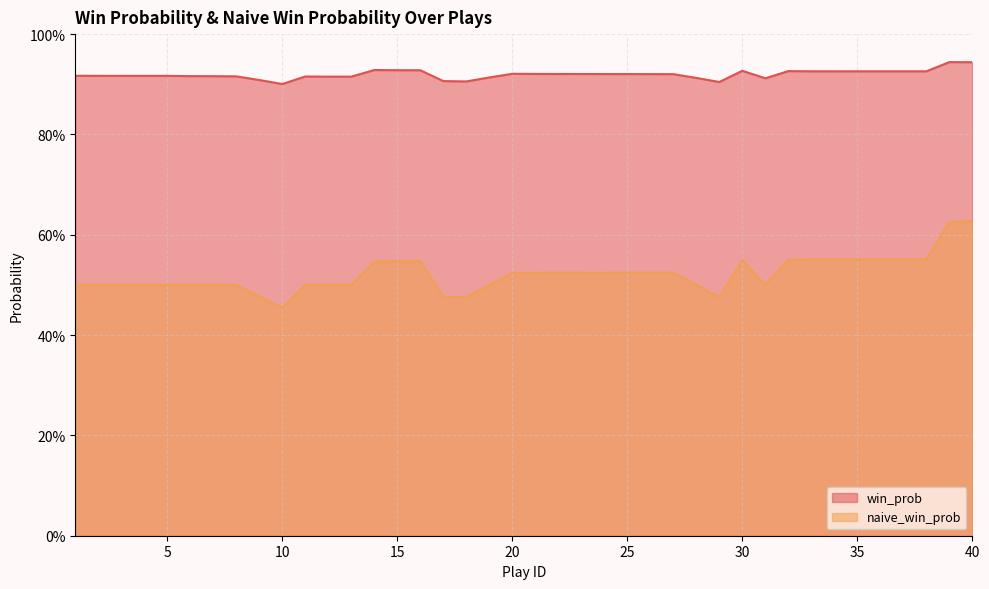

Rank the series at 8 from highest to lowest value.

win_prob, naive_win_prob